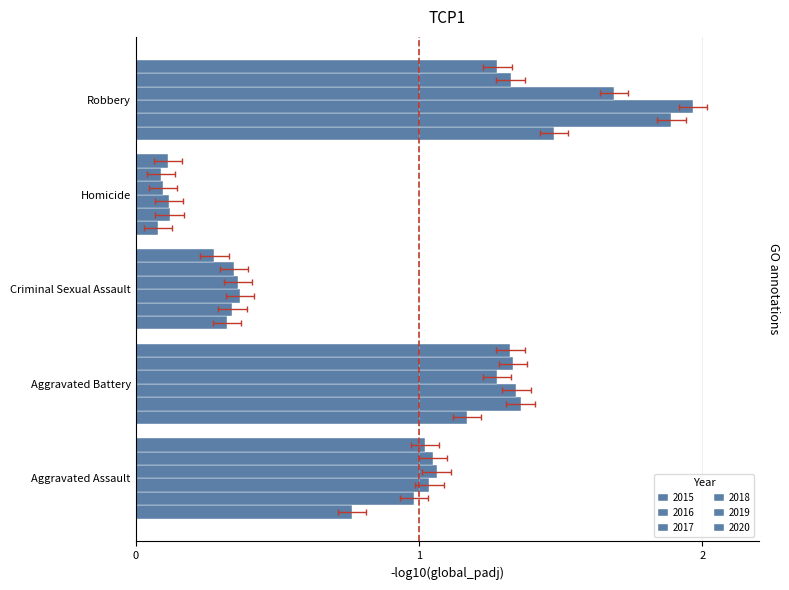

What is the maximum value shown in the chart?

2.0